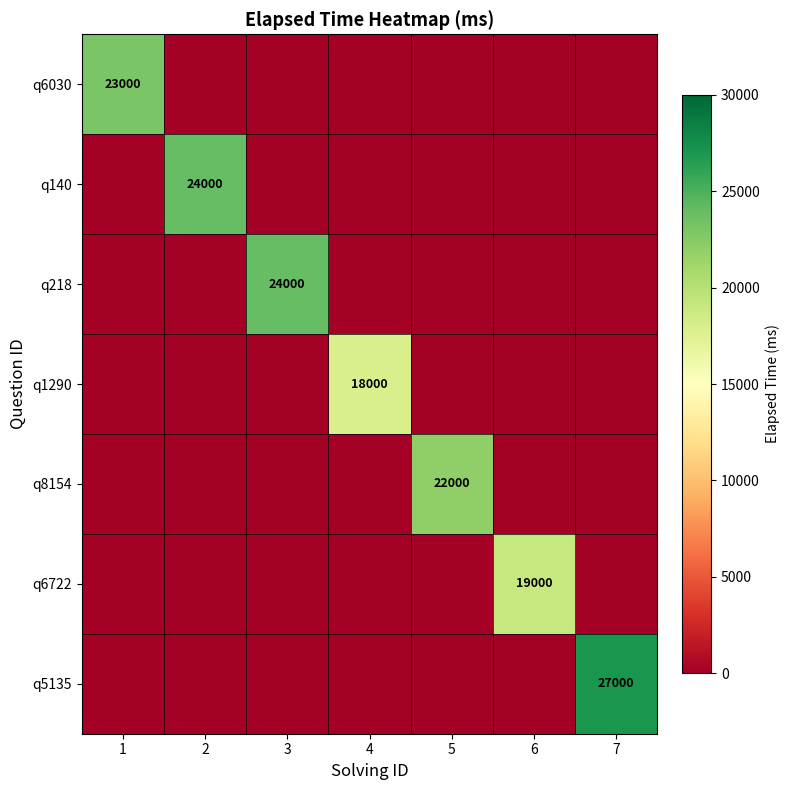

True or false: q6722 has a value of 25723 at 6.

False